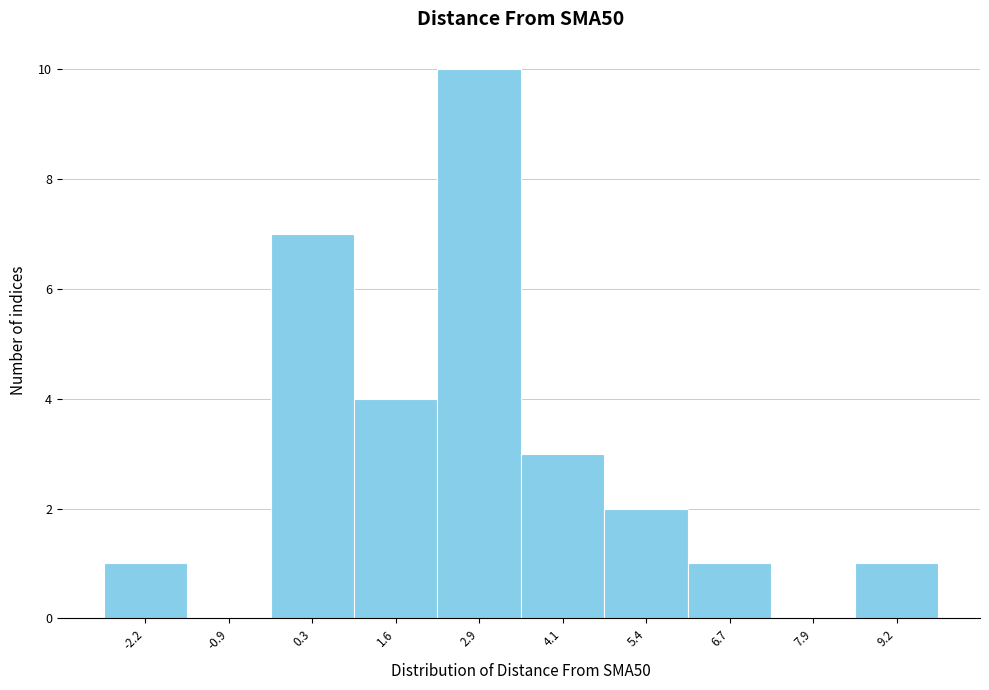

Reading right to left, list all the values displayed in this chart.

9.2=1	7.9=0	6.7=1	5.4=2	4.1=3	2.9=10	1.6=4	0.3=7	-0.9=0	-2.2=1